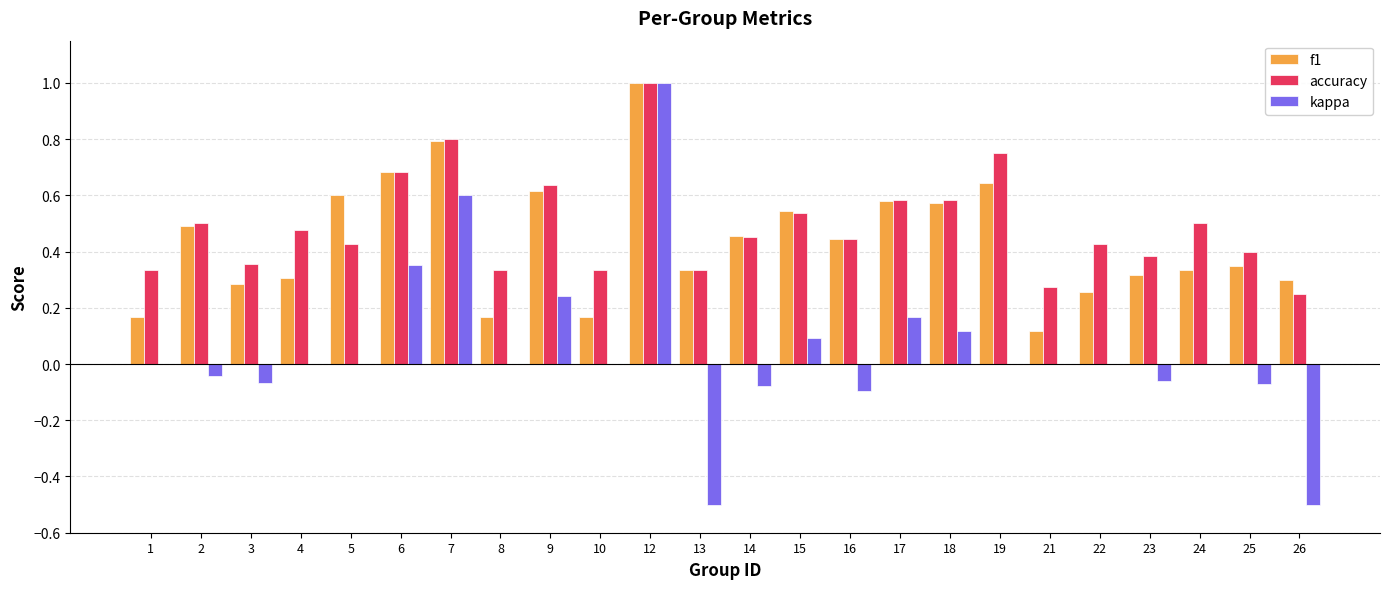

How many data points does each series have?

24